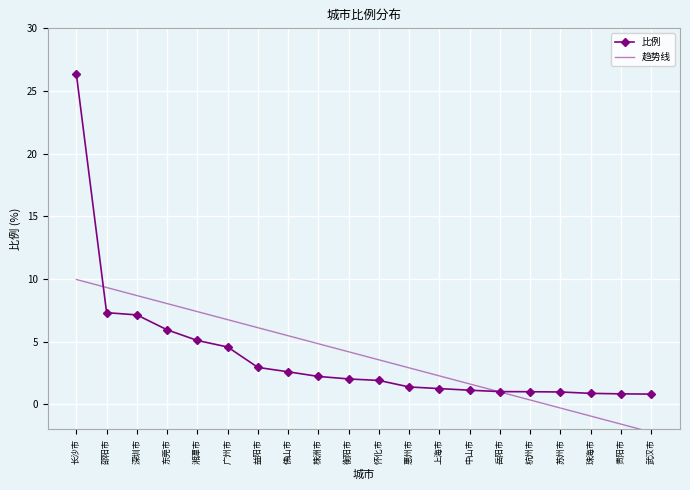

What is the sum of the 比例 values at 中山市 and 武汉市?

1.9